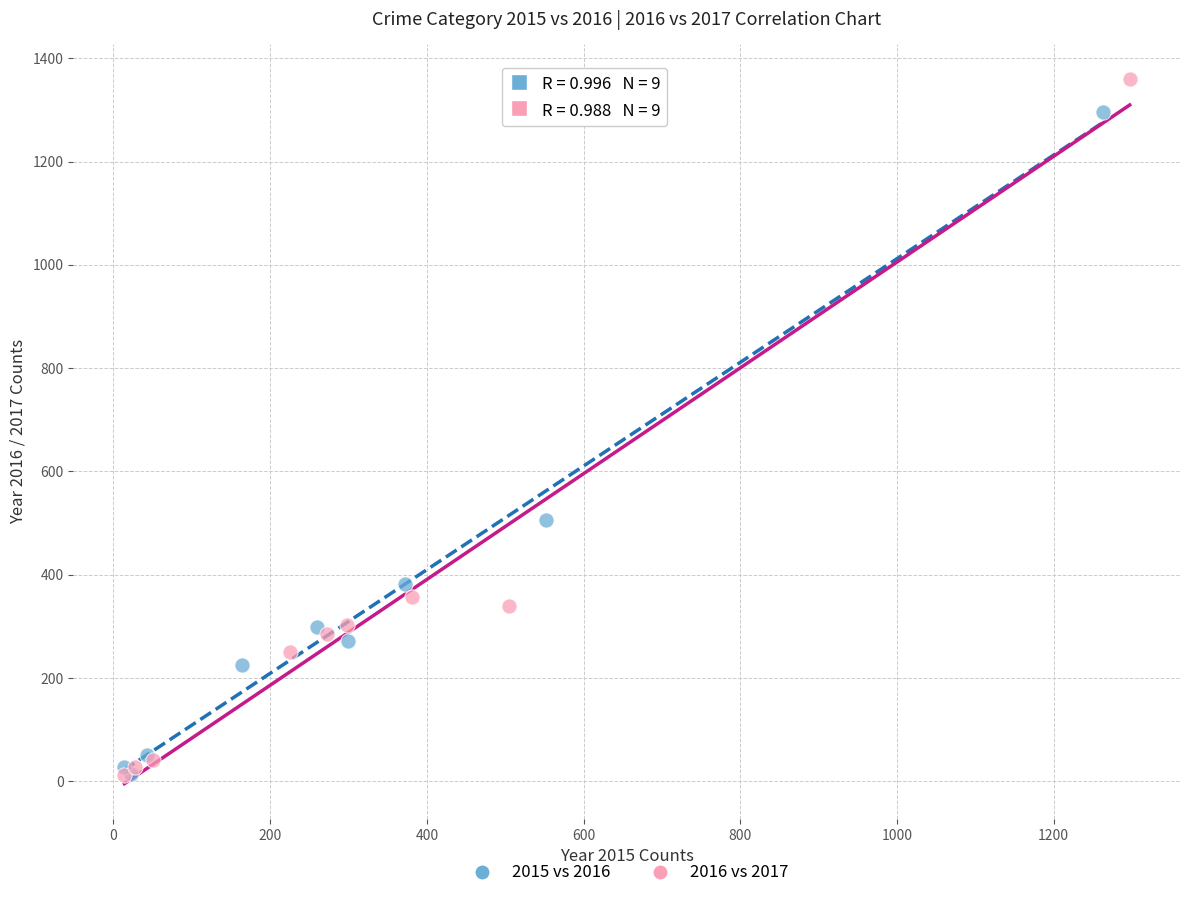

Which series contains the highest Y value?

2016 vs 2017